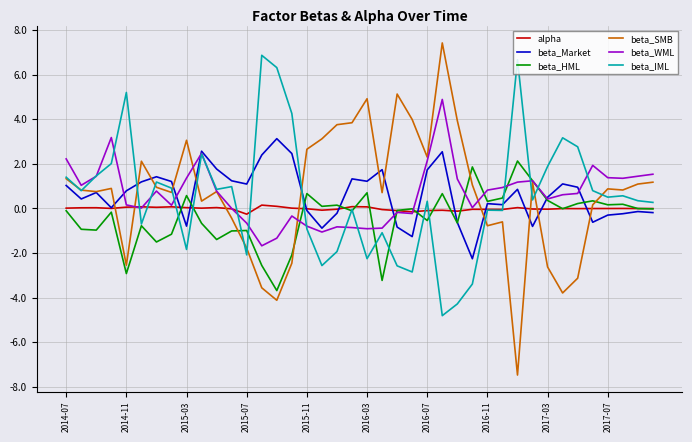

What is the smallest value displayed?

-7.5